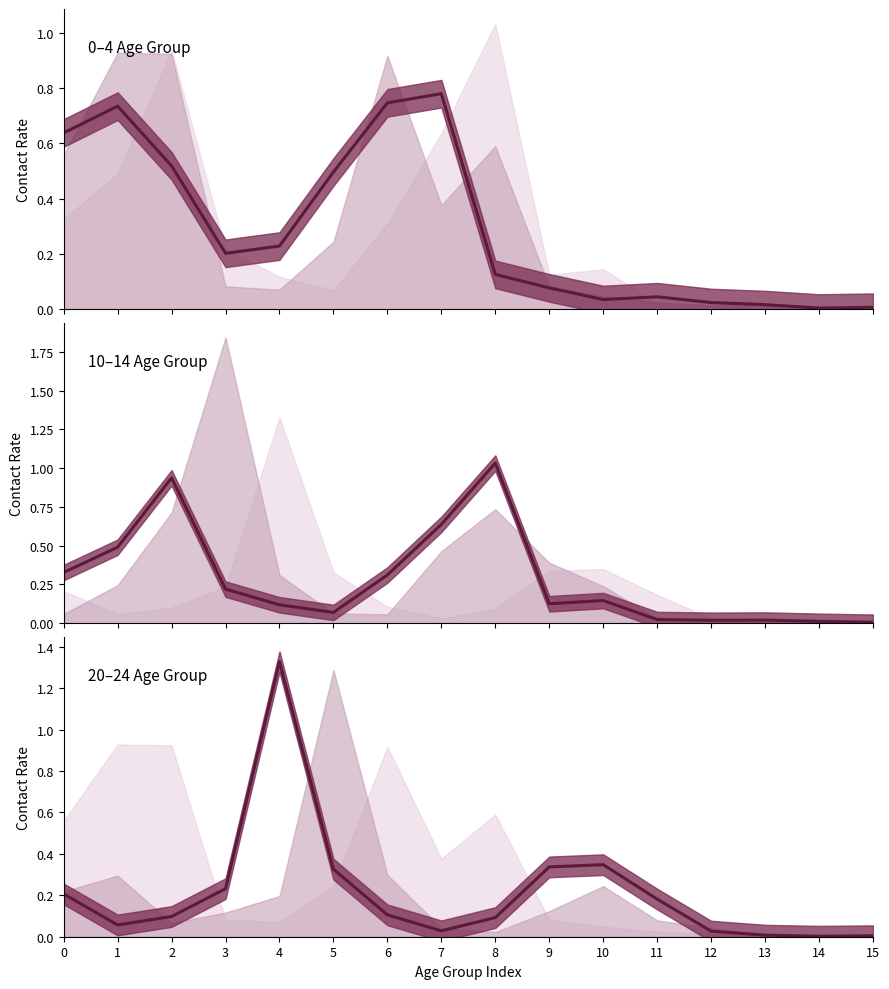

What is the value of the 0_4 point at the 2nd from the left?

0.7